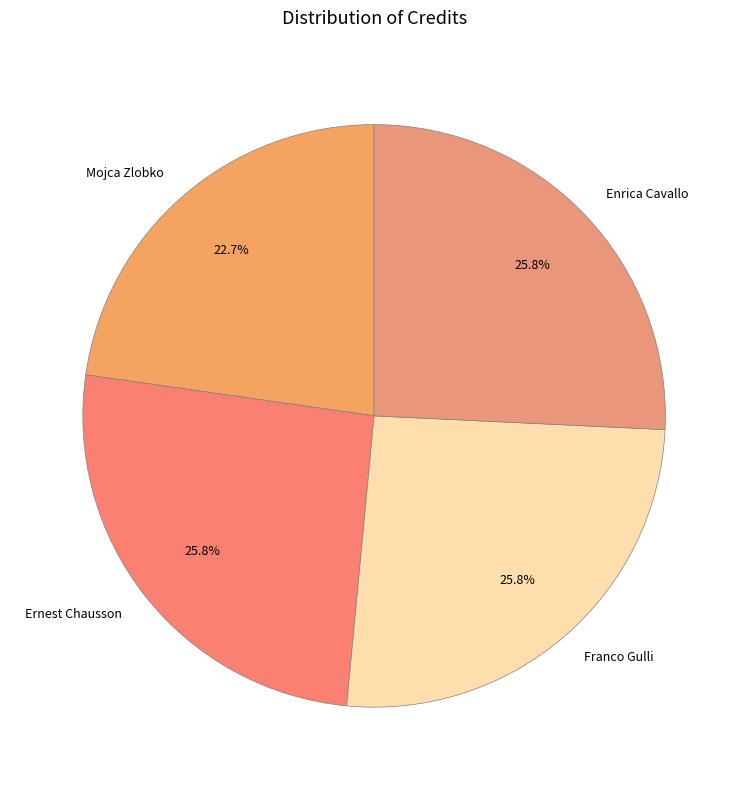

Combined, what portion of the pie is Mojca Zlobko and Enrica Cavallo?

48.5%